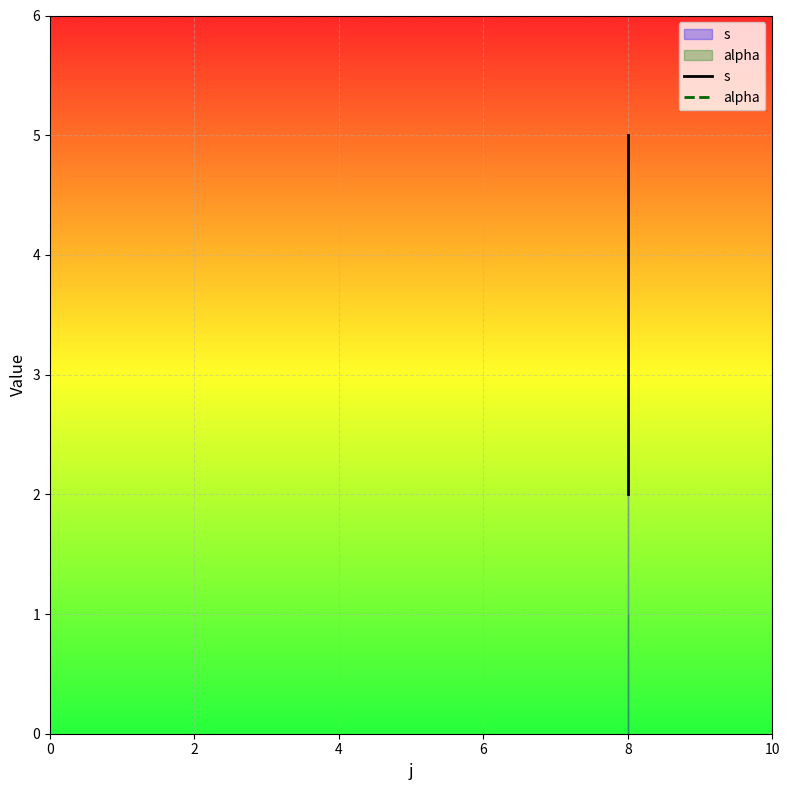

Which series has the largest total across all categories?

s